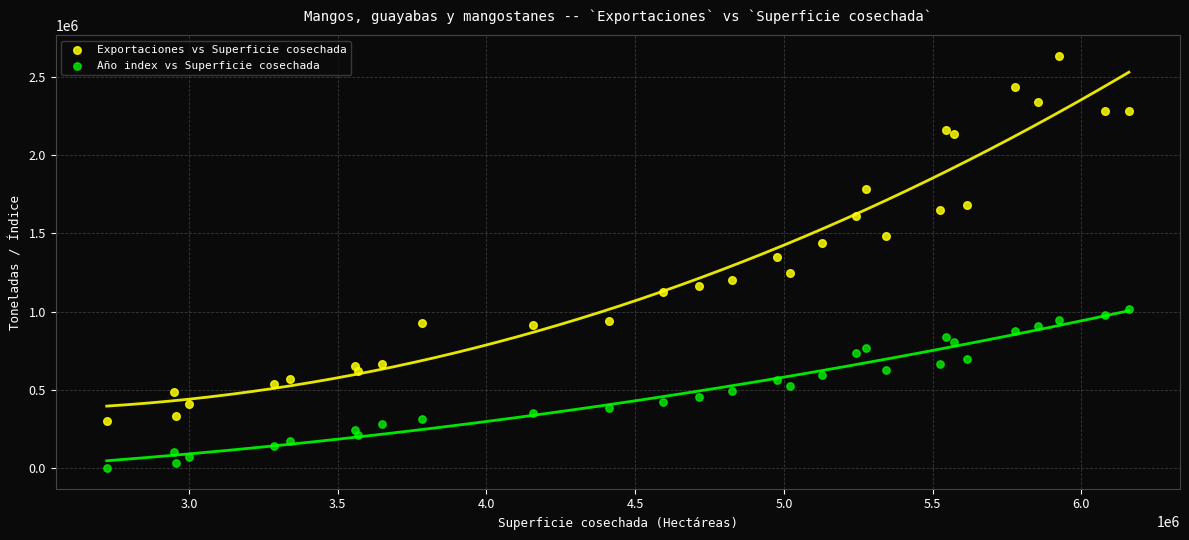

Which series reaches the minimum Y coordinate?

Año index vs Superficie cosechada